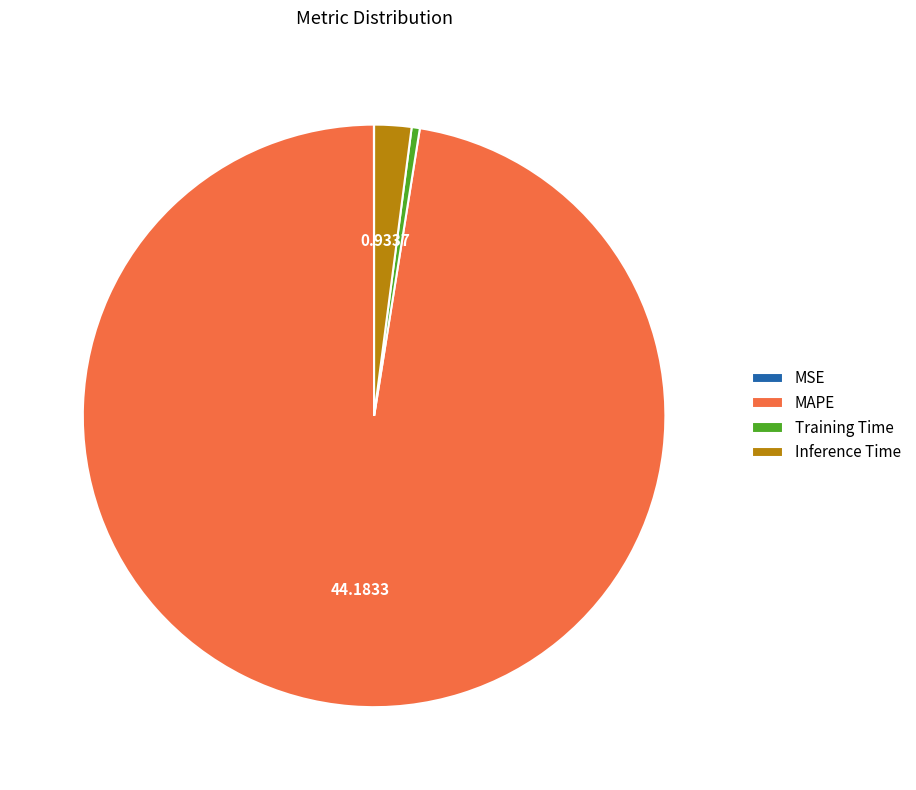

Which has a higher value, Inference Time or MAPE?

MAPE